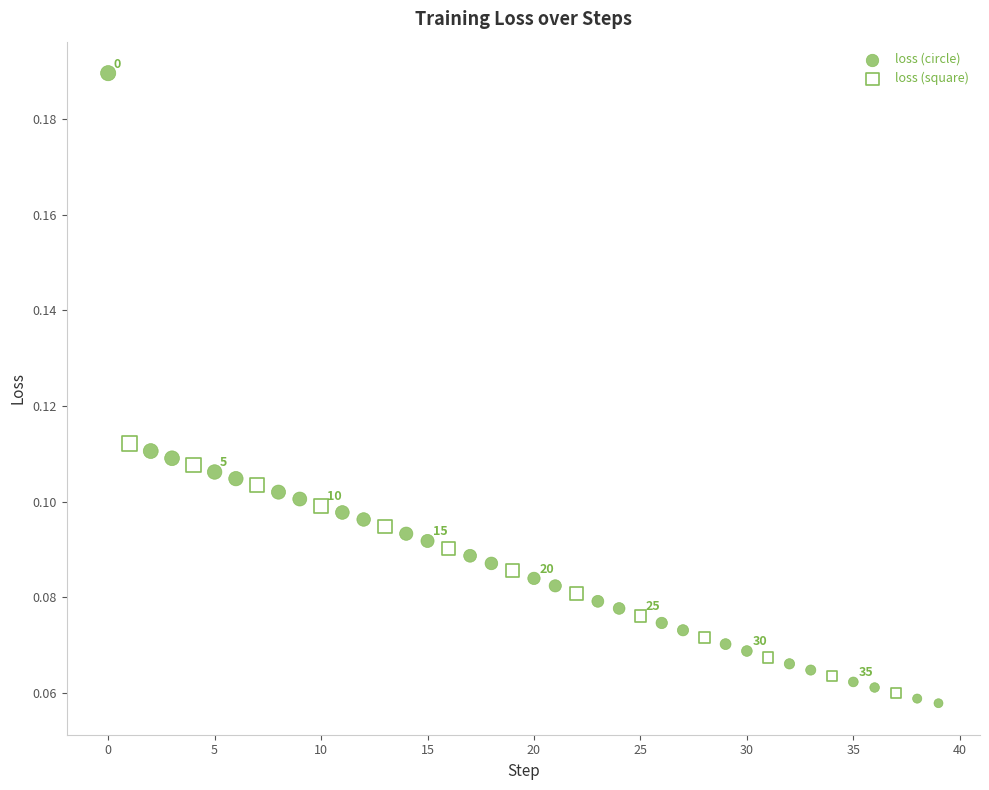

Which series reaches the maximum Y coordinate?

loss (circle)